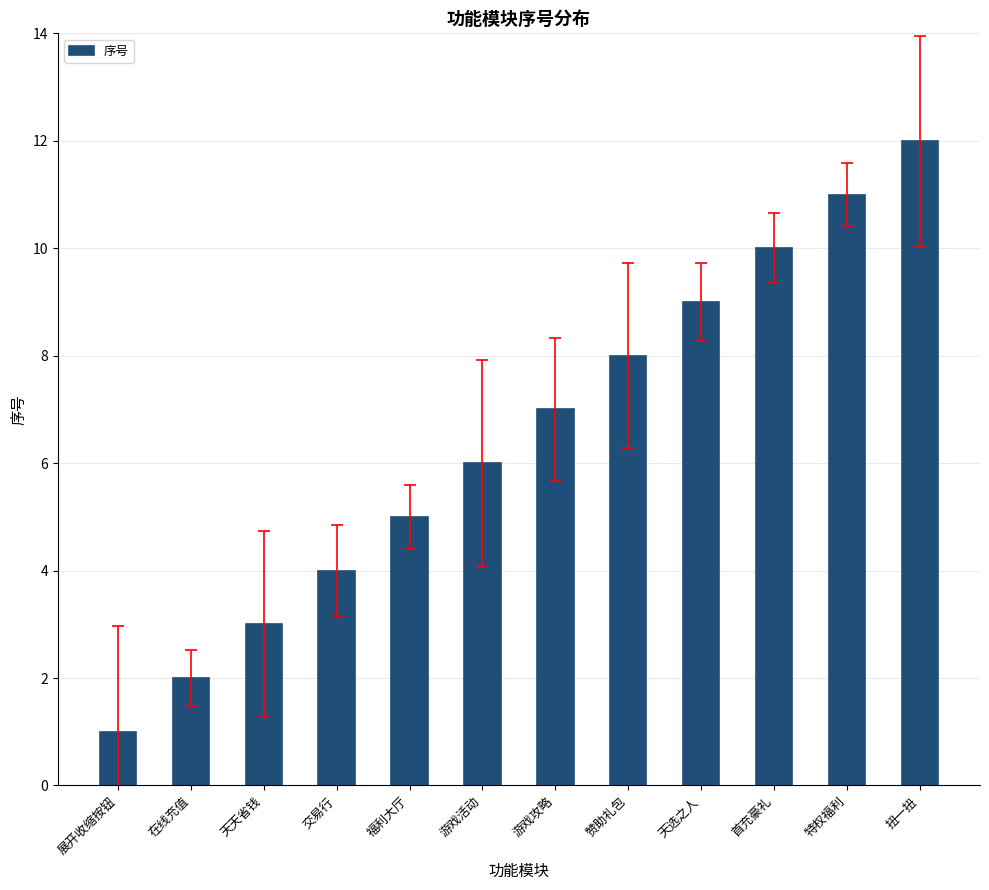

What is the maximum value shown in the chart?

12